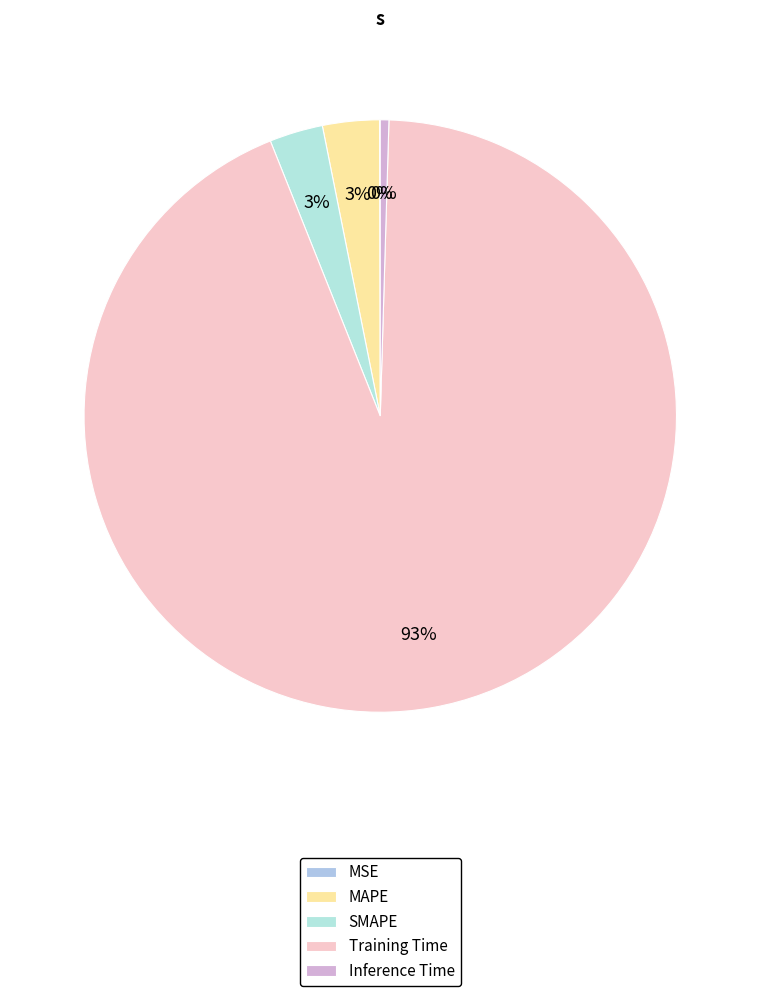

To the nearest percent, what is the average slice percentage?

20%